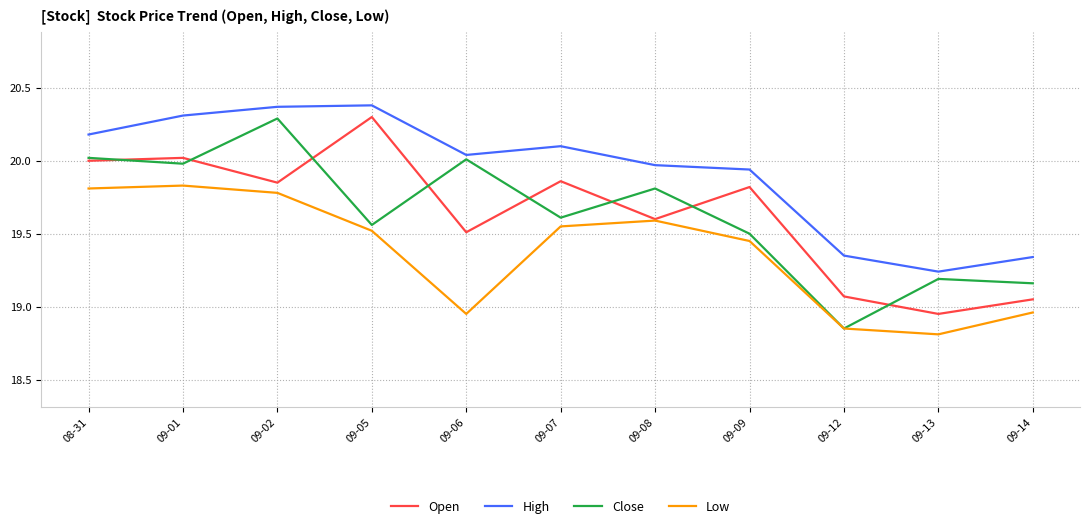

Which series has the widest spread of values?

Close